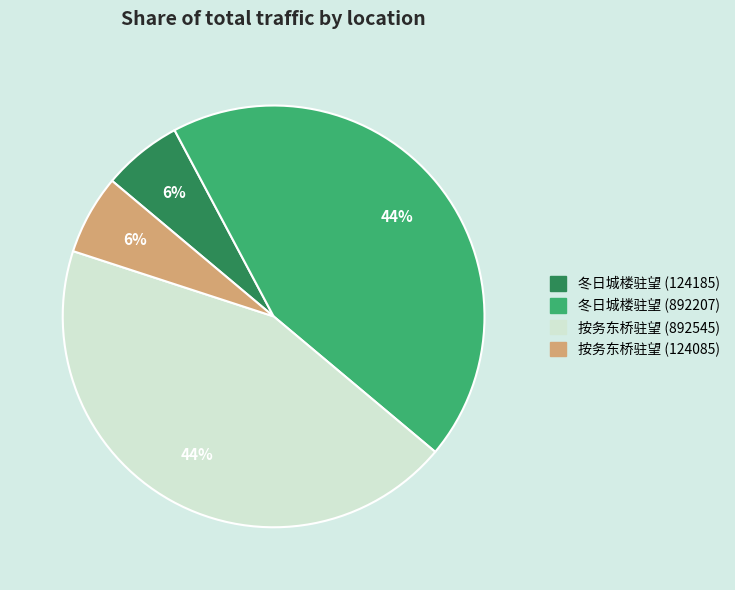

Which has a higher value, 按务东桥驻望 (892545) or 按务东桥驻望 (124085)?

按务东桥驻望 (892545)